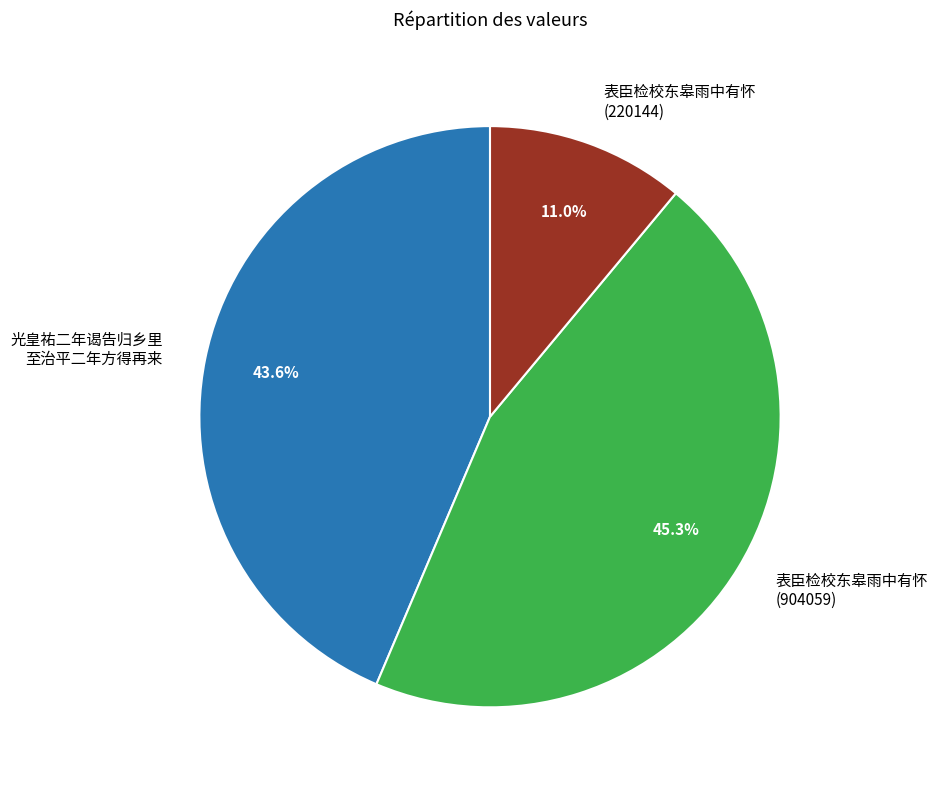

Count the number of slices in the pie.

3